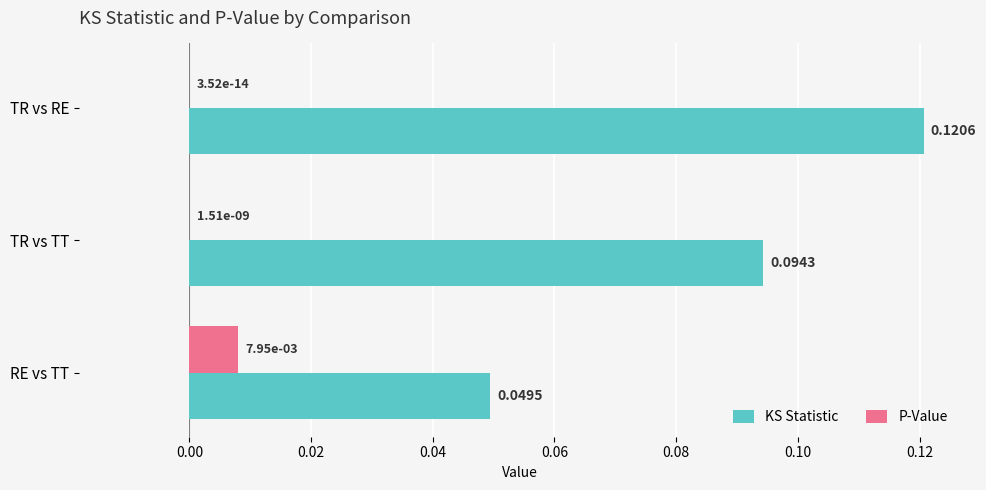

Which series has the largest total across all categories?

KS Statistic